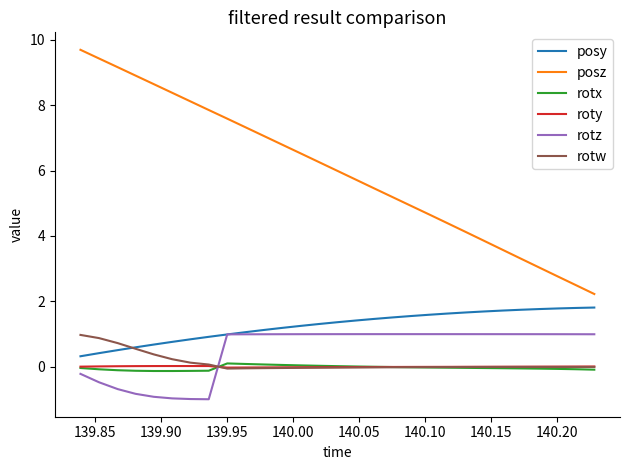

Which series has the largest total across all categories?

posz